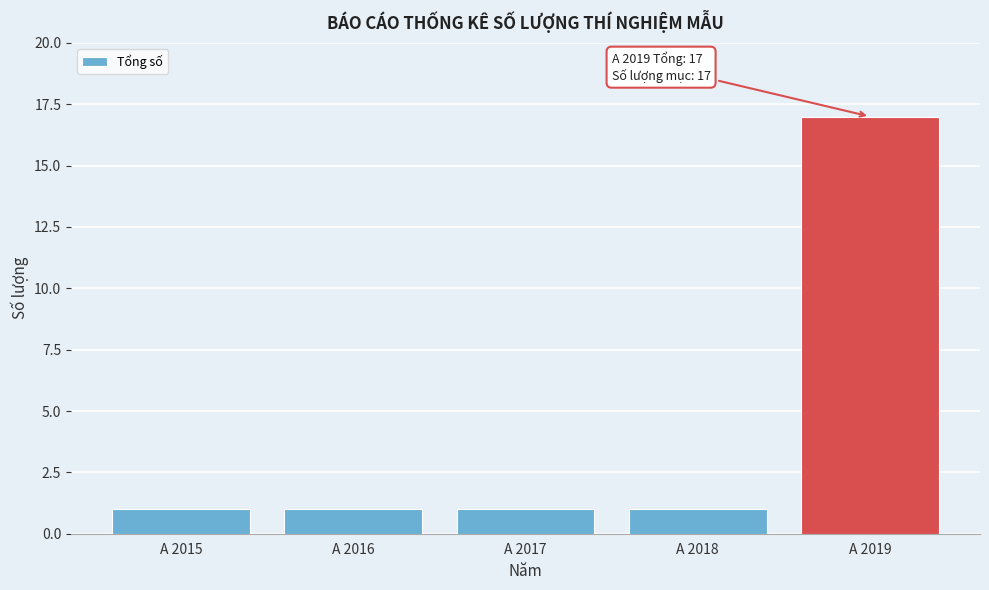

Reading left to right, what are all the values shown in this chart?

A 2015=1	A 2016=1	A 2017=1	A 2018=1	A 2019=17